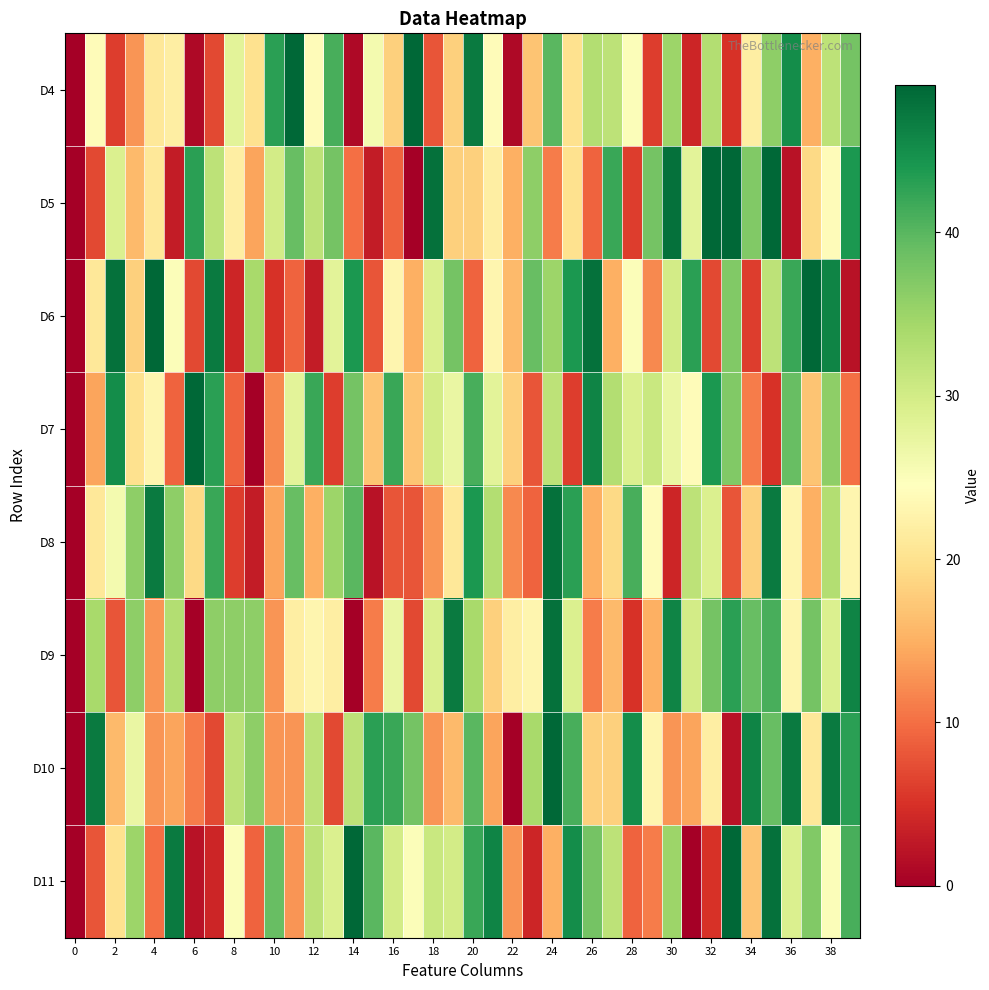

Reading left to right, extract all data points from this chart.

D4: 0	24	6	13	21	22	1	7	28	20	43	49	24	41	1	26	18	49	8	18	47	24	1	17	40	20	33	32	25	6	35	4	33	5	22	36	45	15	32	38
D5: 0	7	29	16	21	3	43	32	22	14	30	39	32	38	10	3	9	0	48	18	18	22	15	36	11	20	9	42	6	38	48	28	49	49	37	49	2	19	24	44
D6: 0	21	48	18	49	25	7	47	4	34	5	9	3	28	44	8	23	15	29	38	9	23	16	39	35	44	48	15	25	12	30	43	7	37	6	32	42	49	46	2
D7: 0	14	45	20	23	9	49	43	9	0	12	28	42	6	38	17	42	17	30	27	41	28	18	8	32	6	46	33	29	31	27	24	44	37	11	5	39	17	36	10
D8: 0	21	26	36	47	36	19	42	6	3	14	39	15	35	40	2	8	8	13	21	44	33	12	9	48	43	15	19	41	24	4	32	29	8	18	47	23	15	33	23
D9: 0	34	8	36	13	33	0	36	36	36	13	22	23	22	0	11	27	7	29	47	34	18	22	23	48	29	11	16	5	15	46	30	38	43	39	41	23	38	29	46
D10: 0	47	16	27	13	14	11	7	32	36	13	13	32	7	32	43	42	38	13	16	40	14	0	34	49	41	18	18	45	23	13	14	22	2	46	39	47	21	47	43
D11: 0	8	20	35	10	47	2	4	25	9	39	13	32	29	49	40	30	25	31	30	42	46	13	4	15	45	38	32	9	11	35	0	5	49	17	48	29	37	25	41